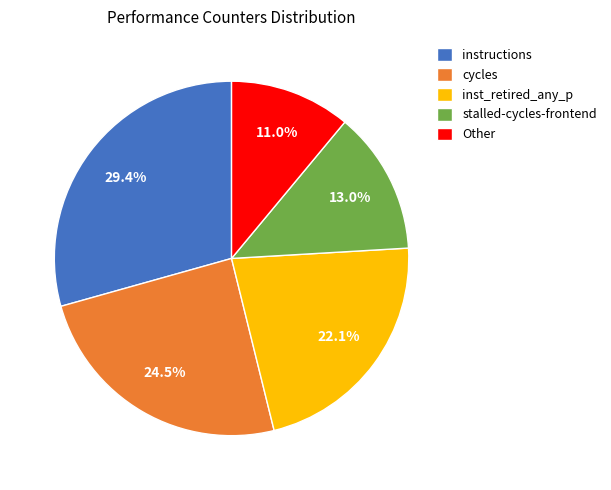

Between stalled-cycles-frontend and cycles, which is larger?

cycles